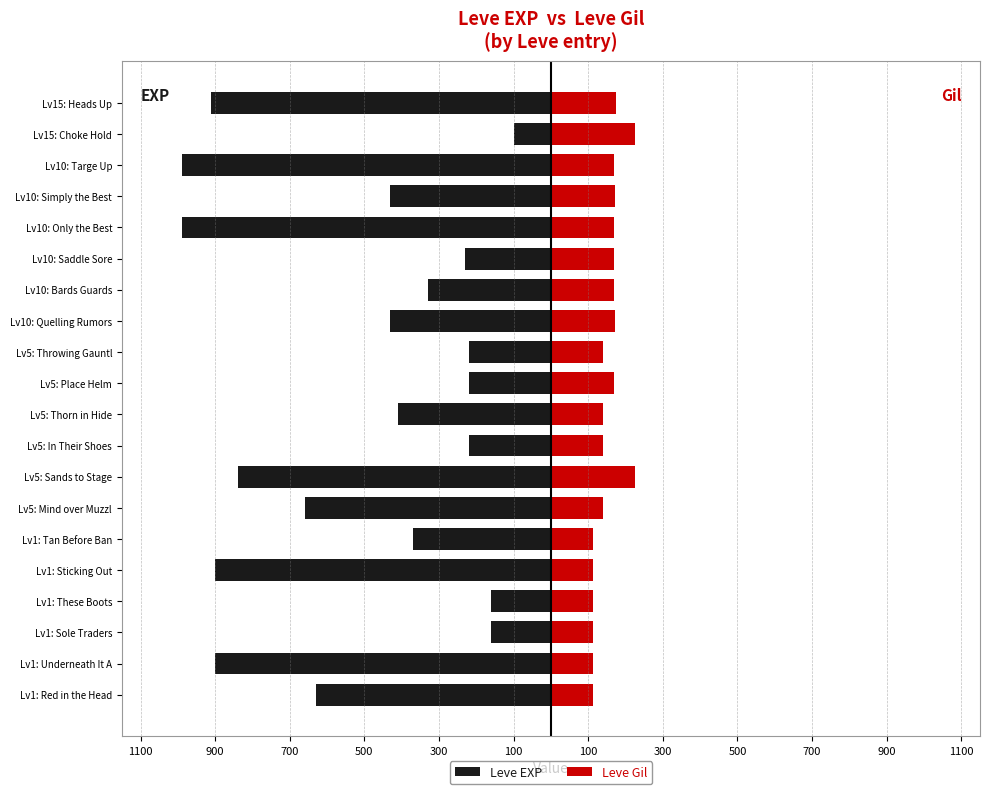

Rank the series at Lv1: These Boots from lowest to highest value.

Leve EXP, Leve Gil